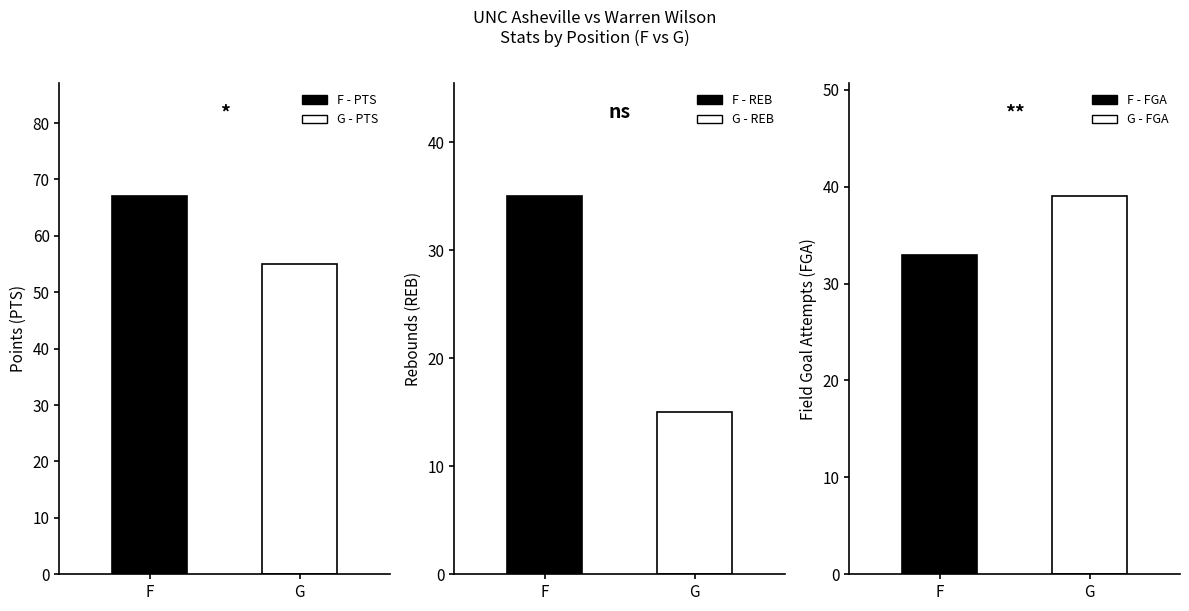

What are all the series names shown in the legend?

PTS, REB, FGA